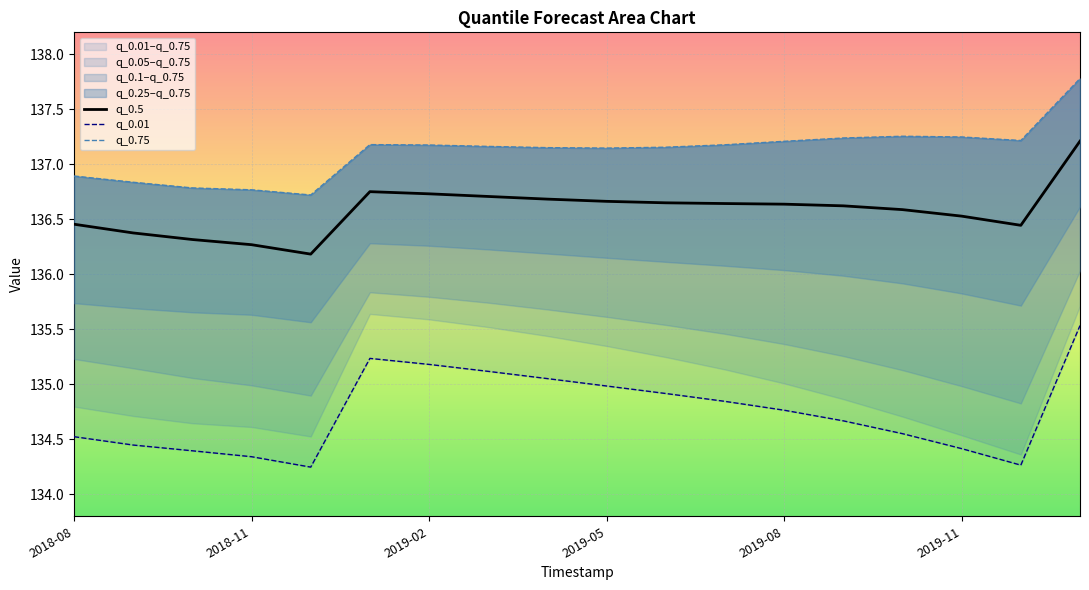

Is it true that q_0.5 equals 46.9 at 2019-08?

False